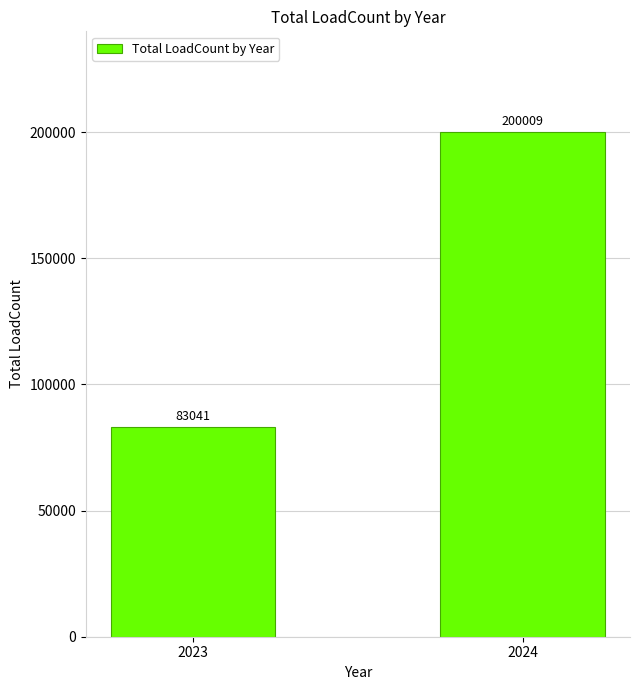

What is the difference between the maximum and minimum values?

116968